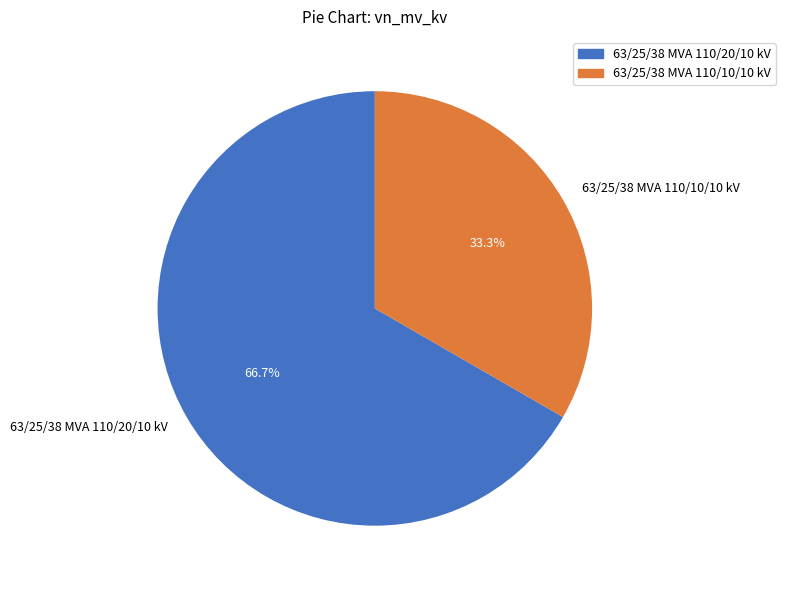

Which slice is the smallest?

63/25/38 MVA 110/10/10 kV